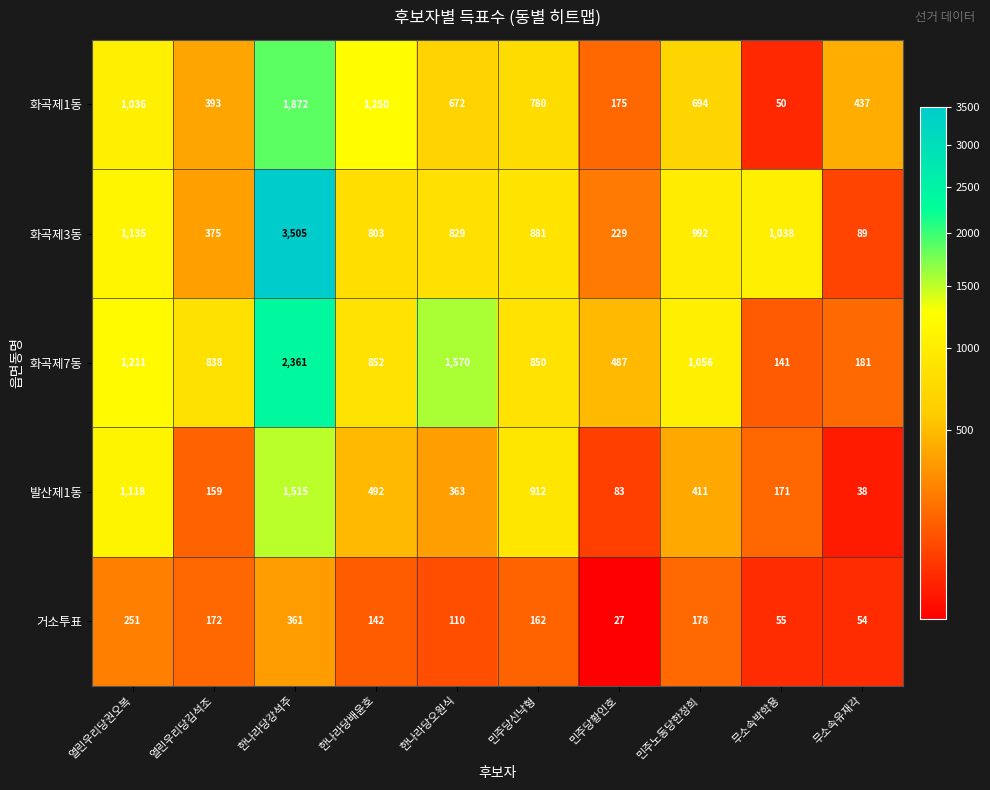

Which series changed the most between 민주당황인호 and 무소속유재각?

화곡제7동